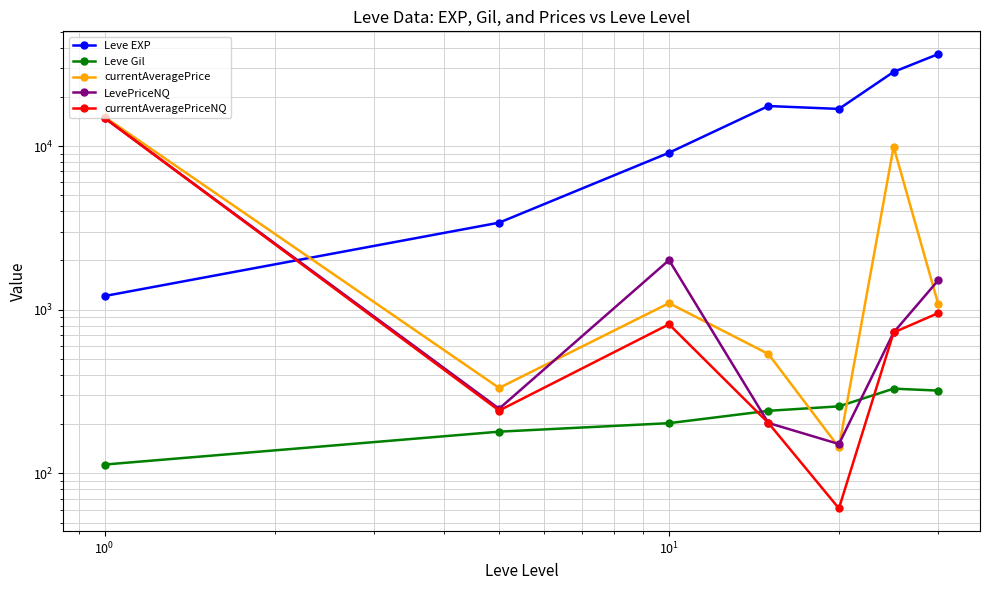

What is the difference between the maximum and minimum values in the currentAveragePrice series?

14915.3